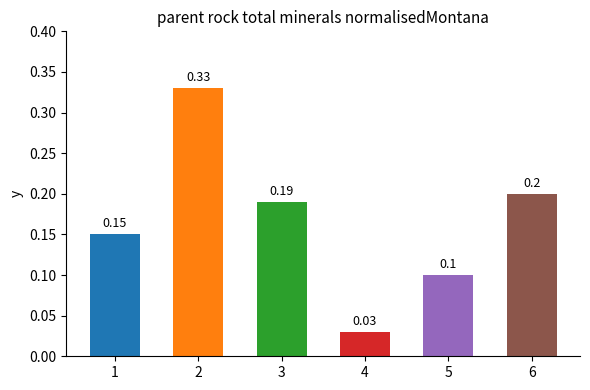

List the labels in order of value, largest first.

2, 6, 3, 1, 5, 4